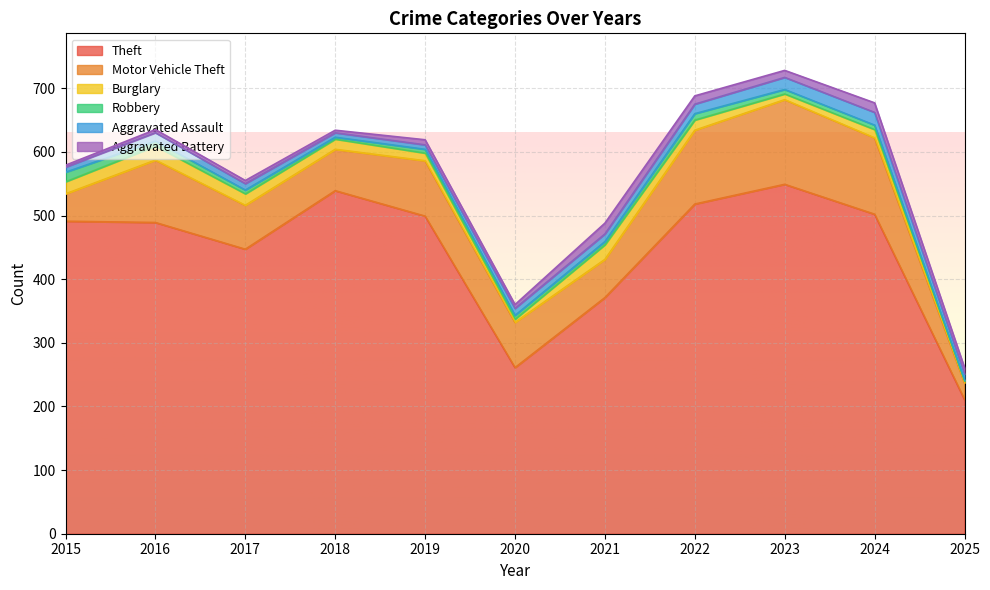

What is the value of the Motor Vehicle Theft point at the 2nd from the left?

98